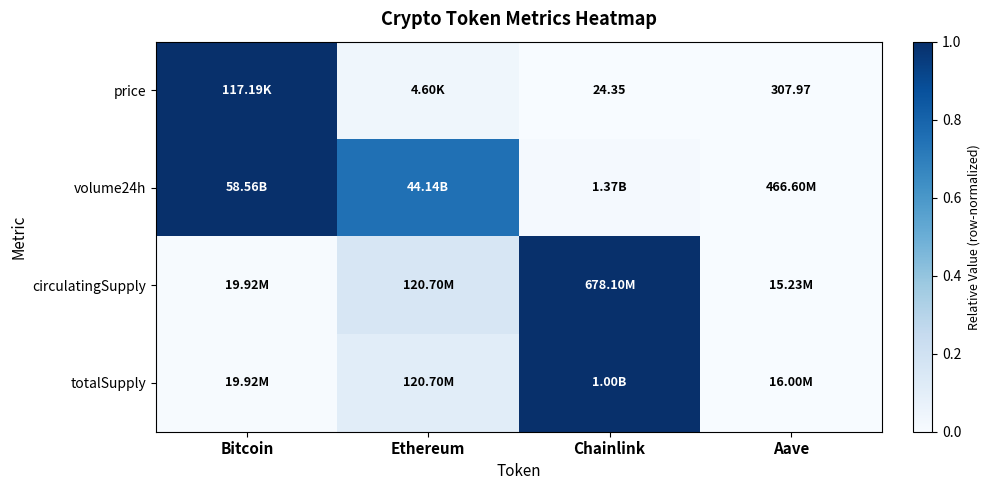

What is the total value across all series at Ethereum?

1.1